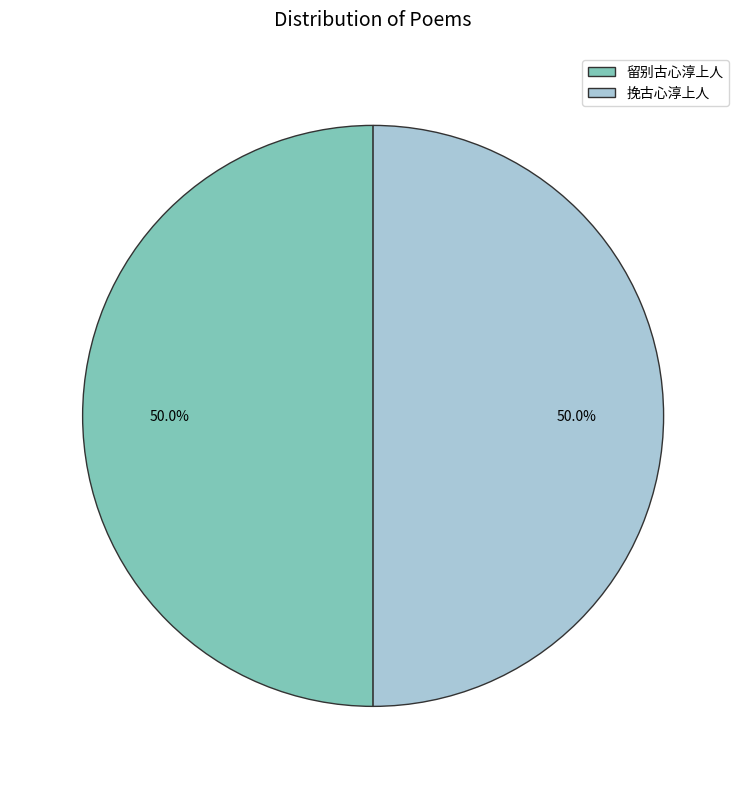

Approximately how many times larger is the value at 留别古心淳上人 compared to 挽古心淳上人?

1.0